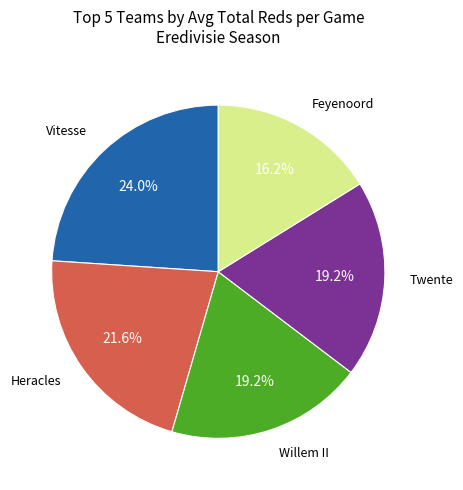

Does any single category account for the majority?

No